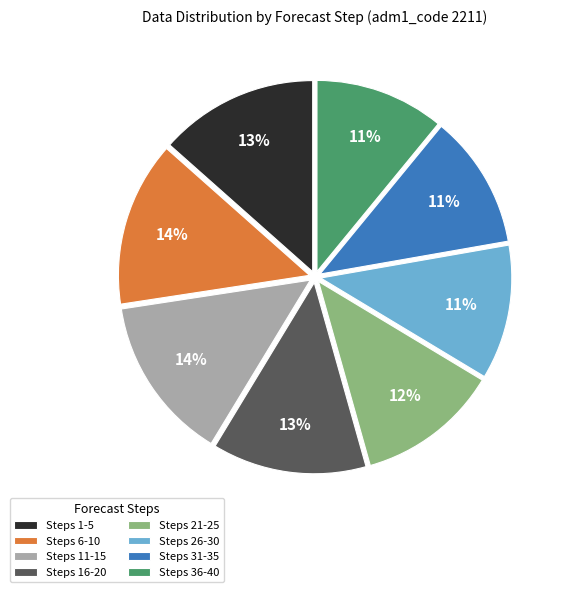

Count the number of slices in the pie.

8